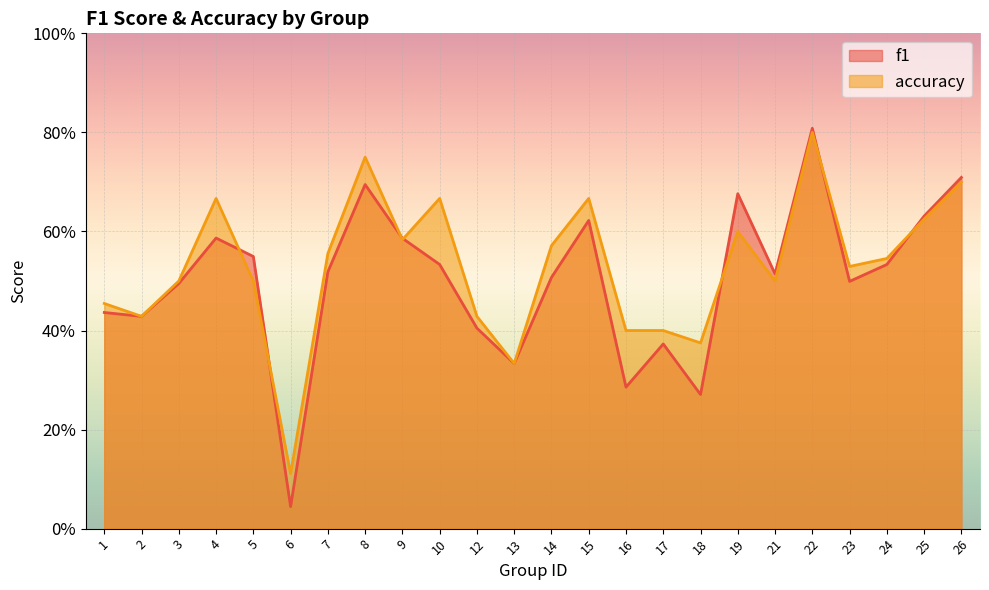

True or false: f1 has more than 1 points higher than both neighbors.

True